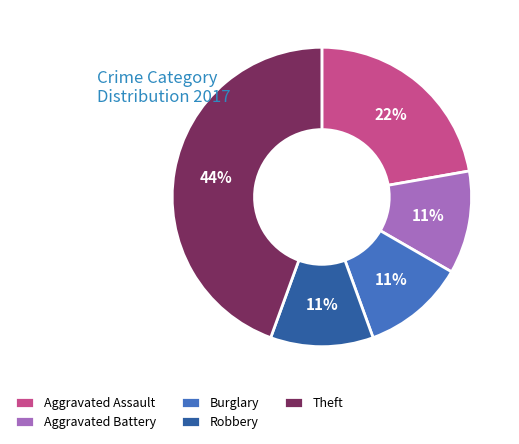

The Burglary slice represents 11% of the pie. True or false?

True